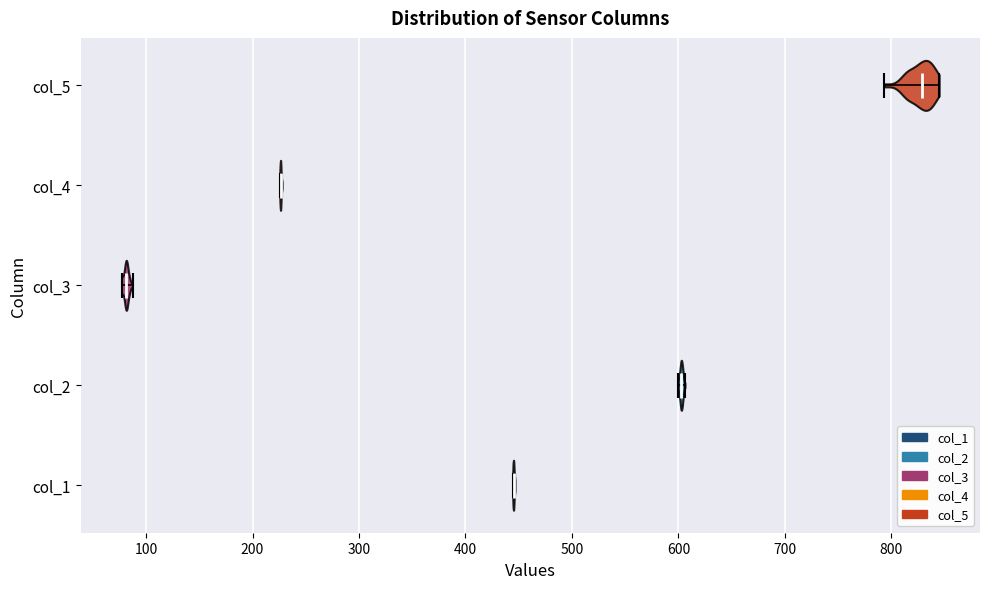

Which violin has the furthest to the right median line?

col_5